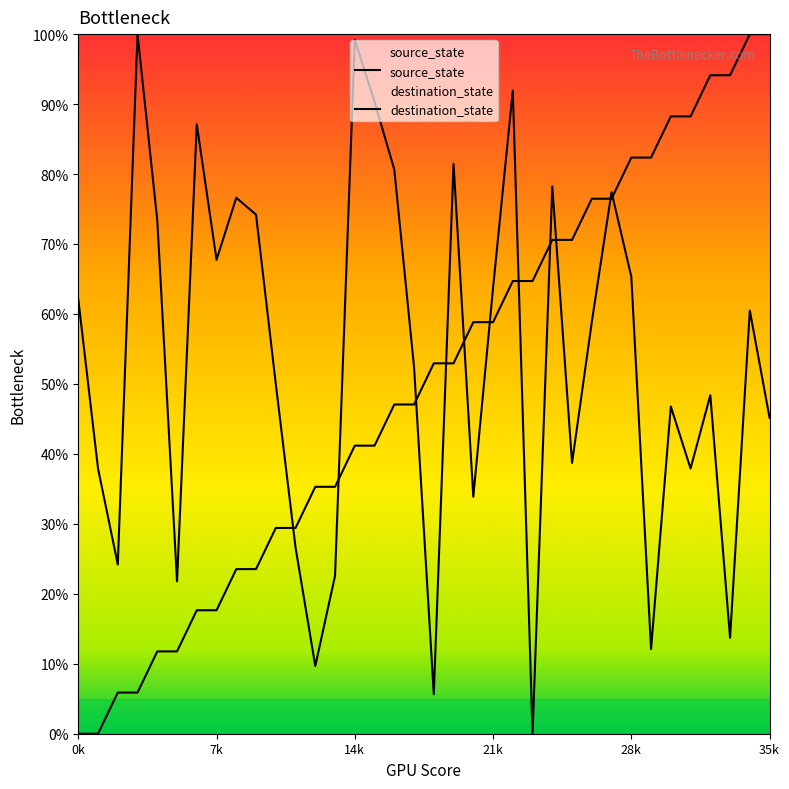

Where does the destination_state series first go above 58?

0k